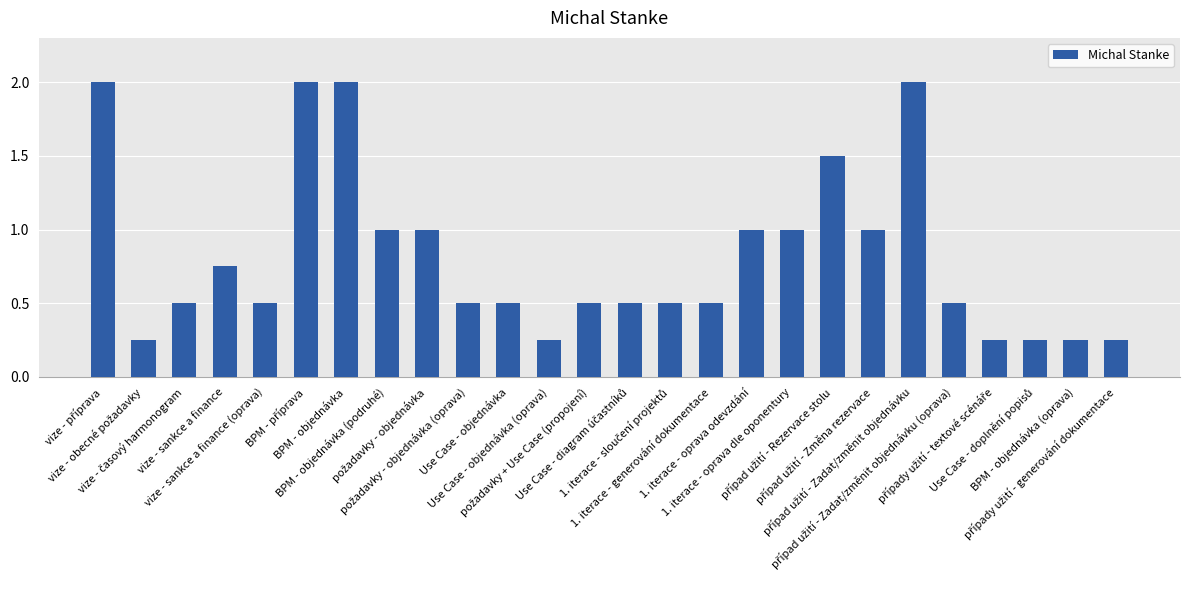

What is the value of the 1st bar from the left?

2.0